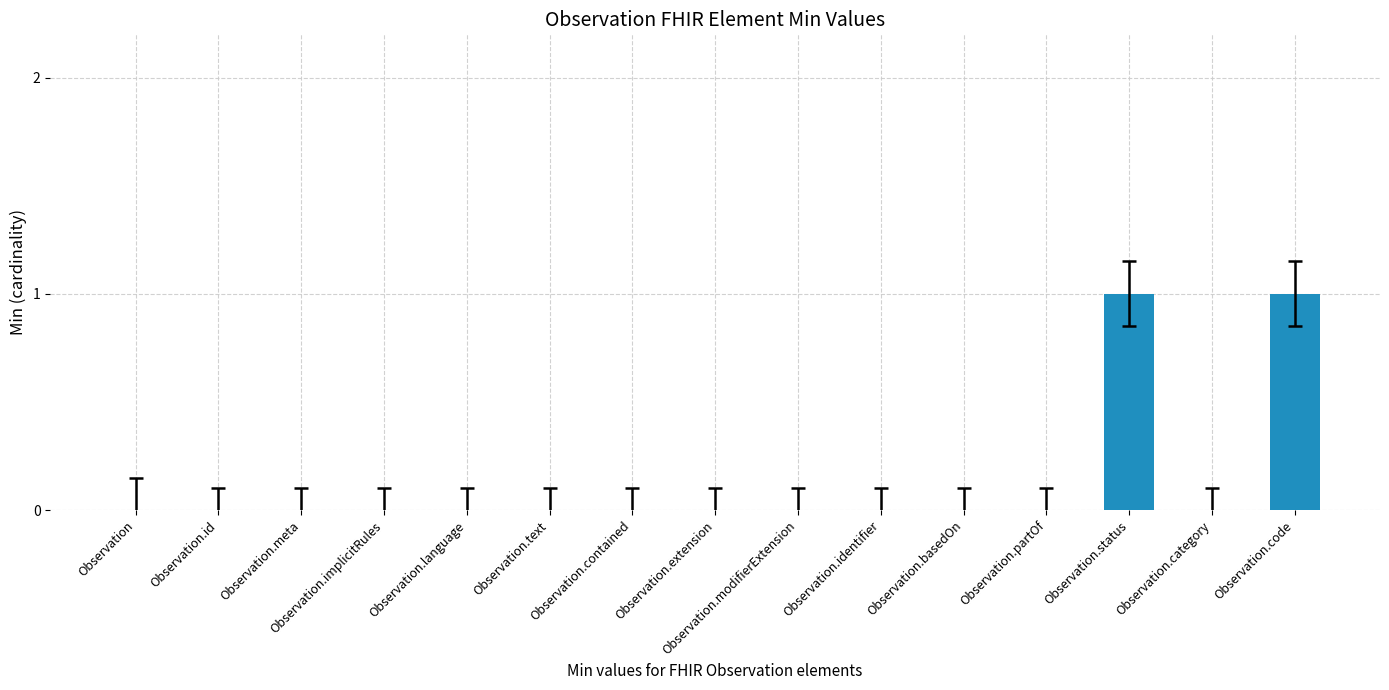

The chart shows a value of -1 at Observation.modifierExtension. True or false?

False